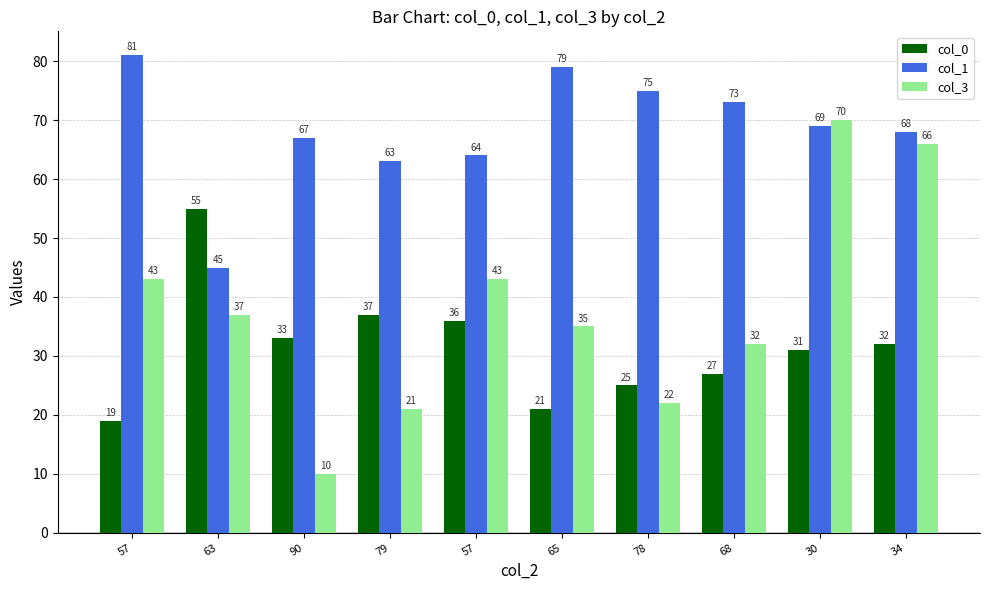

Which series has the largest total across all categories?

col_1